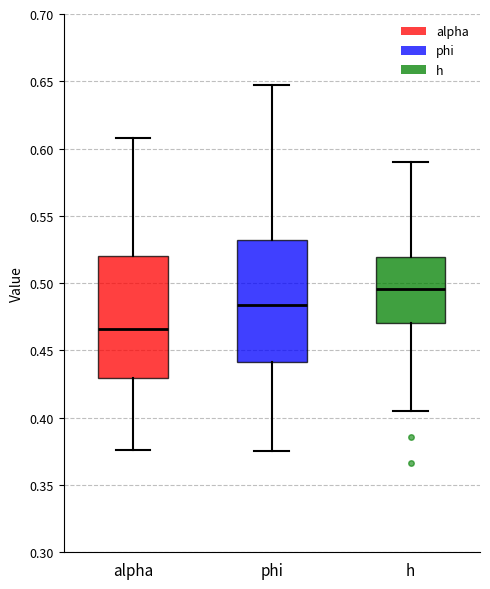

Reading left to right, transcribe this box plot: for each box, give where its median line is, the range the box spans, and where its two whiskers end, as read against the y-axis. The values are not printed on the chart, so give them approximately, as read against the axis.

alpha: median 0.465, box 0.430 to 0.520, whiskers 0.375 to 0.610
phi: median 0.485, box 0.440 to 0.530, whiskers 0.375 to 0.645
h: median 0.495, box 0.470 to 0.520, whiskers 0.405 to 0.590